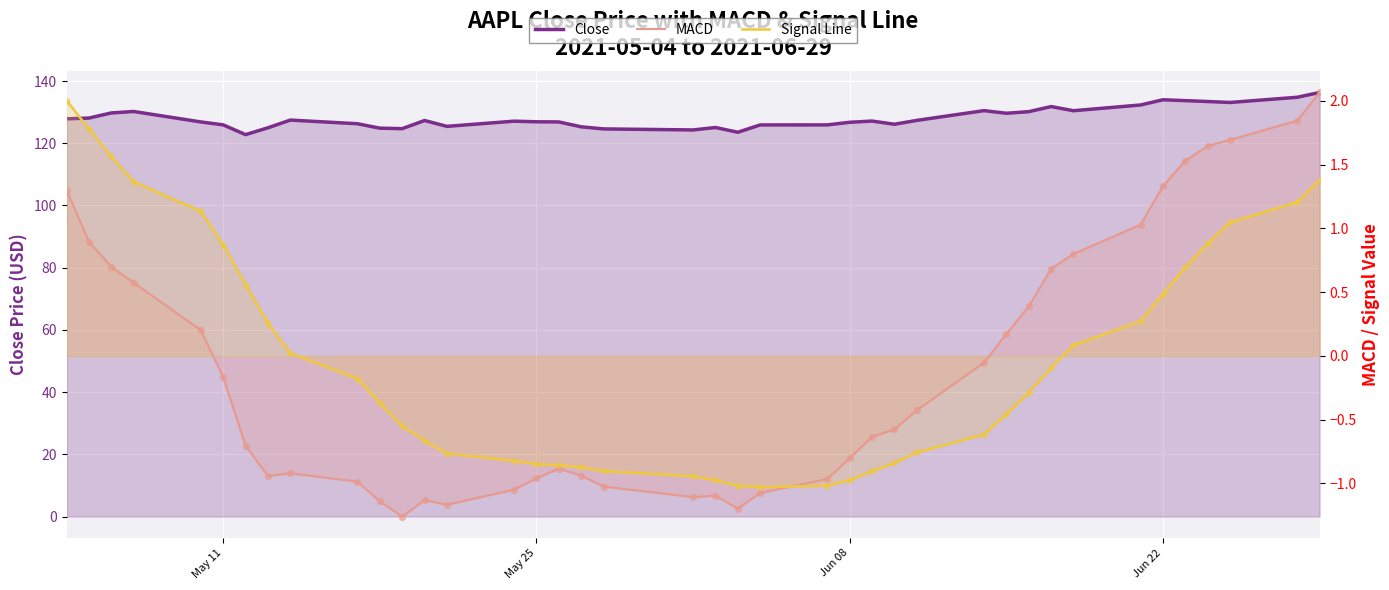

Is the value of Close at 22 greater than the value of MACD at 7?

Yes